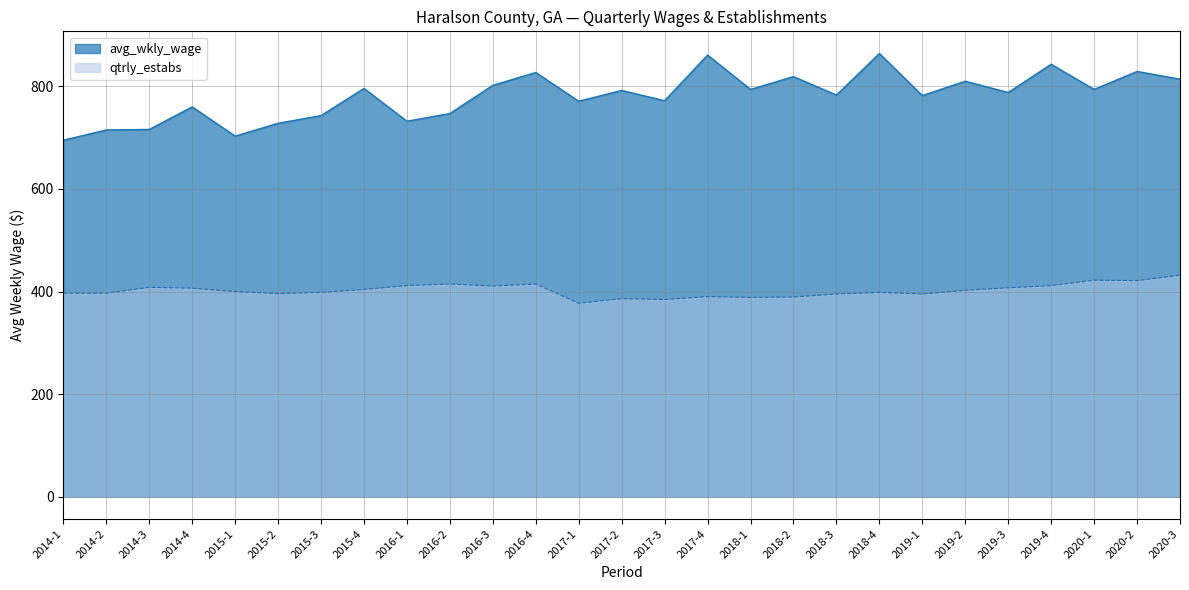

At which label is avg_wkly_wage closest to 779?

2019-1